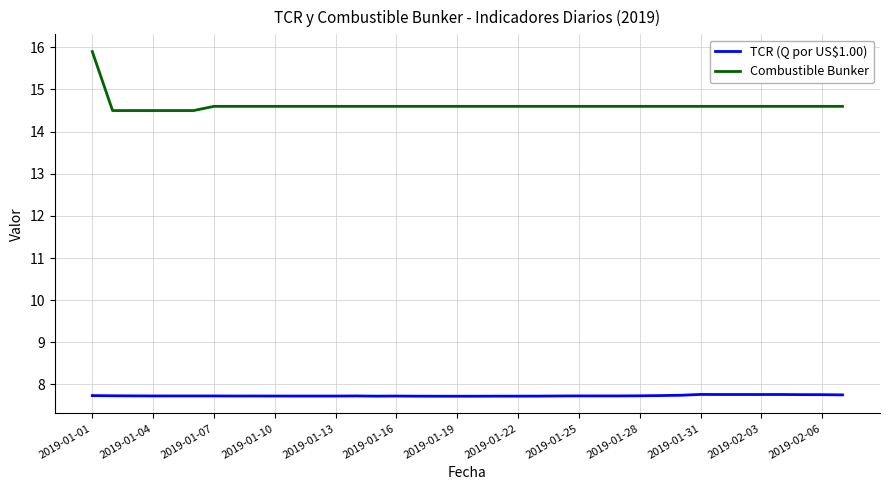

What is the difference between the maximum and second lowest values in the Combustible Bunker series?

1.4